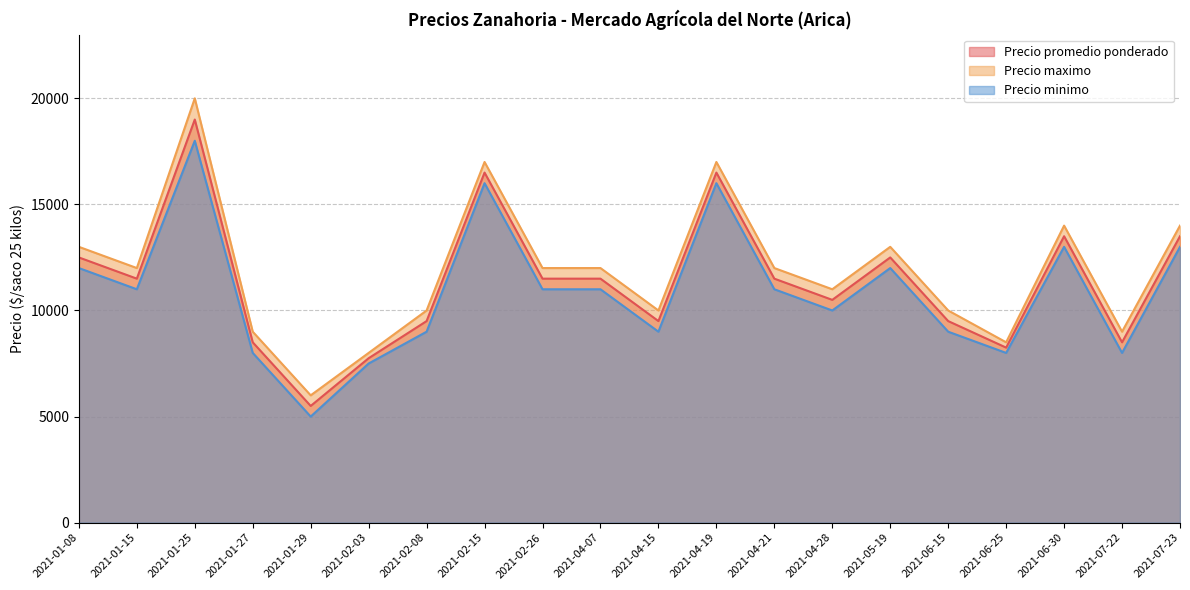

The Precio maximo series shows 17000 at 2021-02-15. True or false?

True